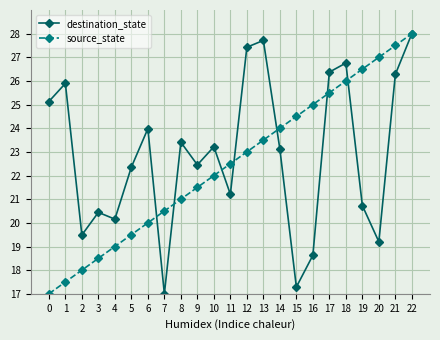

What is the value of the source_state point at the 3rd from the left?

18.0